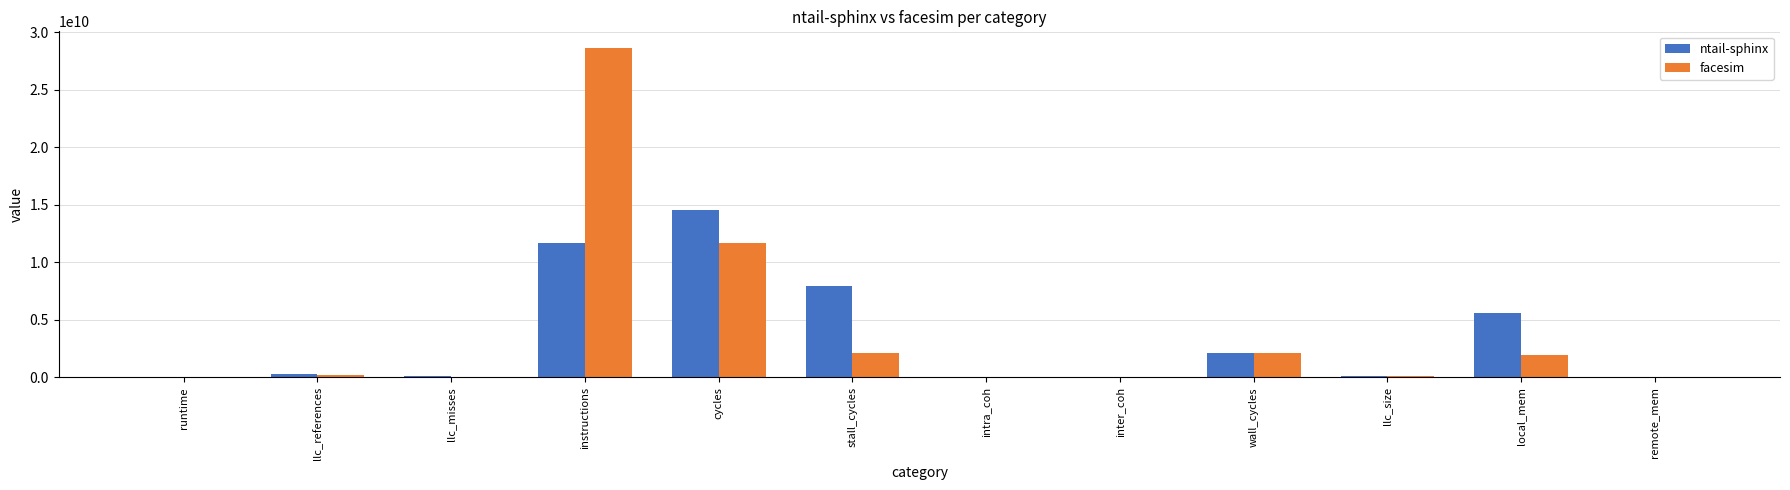

Which series has the largest total across all categories?

facesim